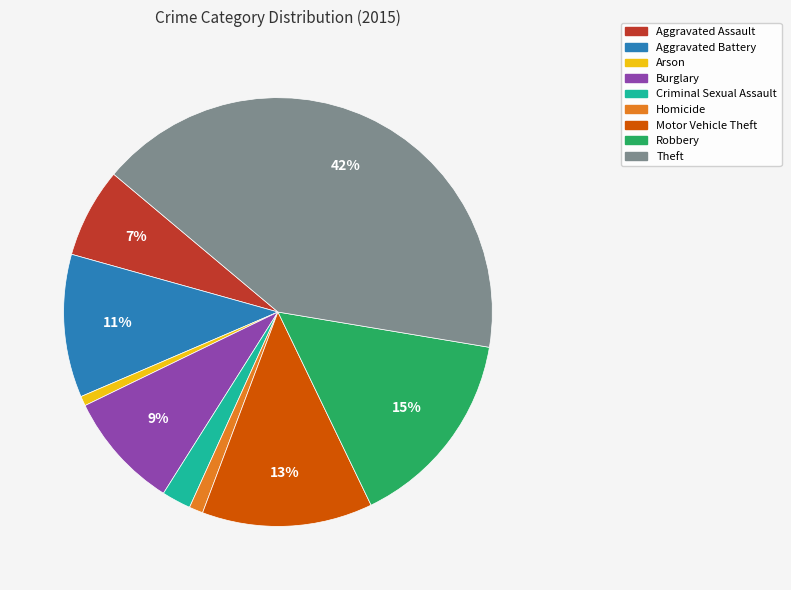

Between Aggravated Assault and Arson, which is larger?

Aggravated Assault